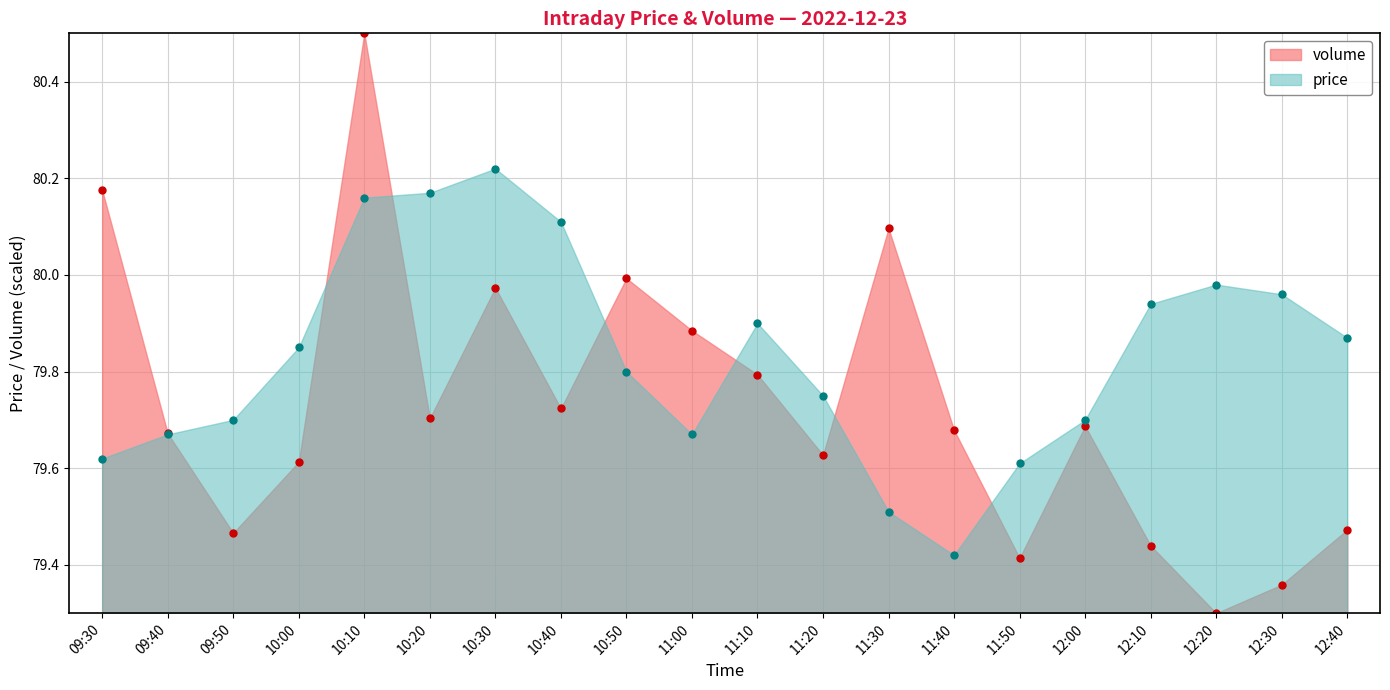

Reading left to right, what are all the values shown in this chart?

price: 09:30=79.6	09:40=79.7	09:50=79.7	10:00=79.8	10:10=80.2	10:20=80.2	10:30=80.2	10:40=80.1	10:50=79.8	11:00=79.7	11:10=79.9	11:20=79.8	11:30=79.5	11:40=79.4	11:50=79.6	12:00=79.7	12:10=79.9	12:20=80.0	12:30=80.0	12:40=79.9
volume: 09:30=80.2	09:40=79.7	09:50=79.5	10:00=79.6	10:10=80.5	10:20=79.7	10:30=80.0	10:40=79.7	10:50=80.0	11:00=79.9	11:10=79.8	11:20=79.6	11:30=80.1	11:40=79.7	11:50=79.4	12:00=79.7	12:10=79.4	12:20=79.3	12:30=79.4	12:40=79.5